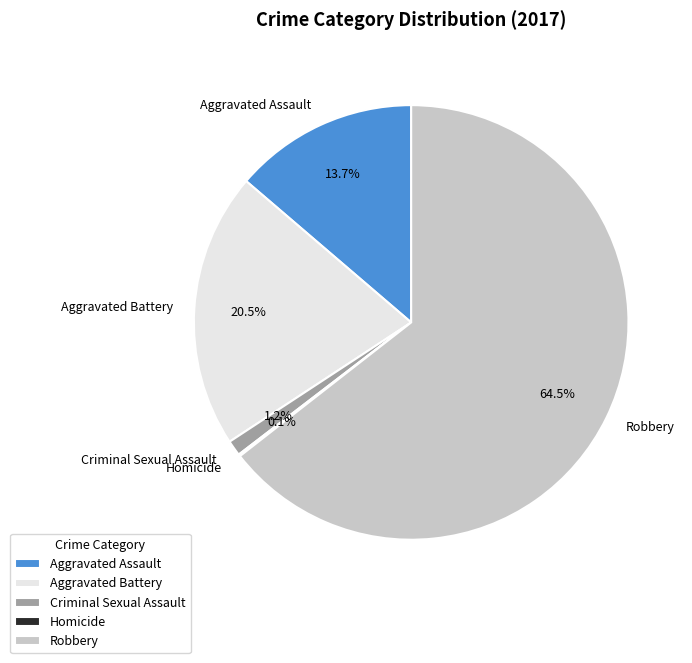

True or false: Aggravated Battery accounts for 11% of the total.

False